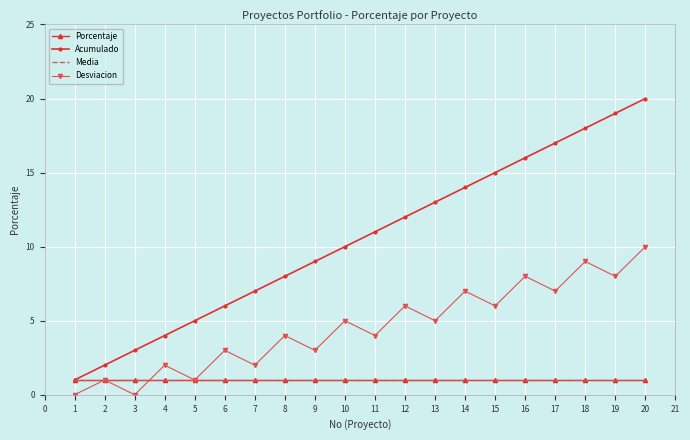

What are all the series names shown in the legend?

Porcentaje, Acumulado, Media, Desviacion